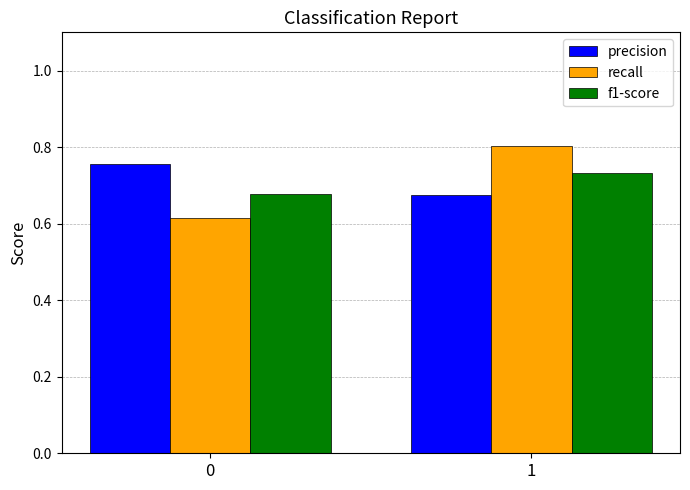

The value of f1-score at 1 is 0.4. True or false?

False